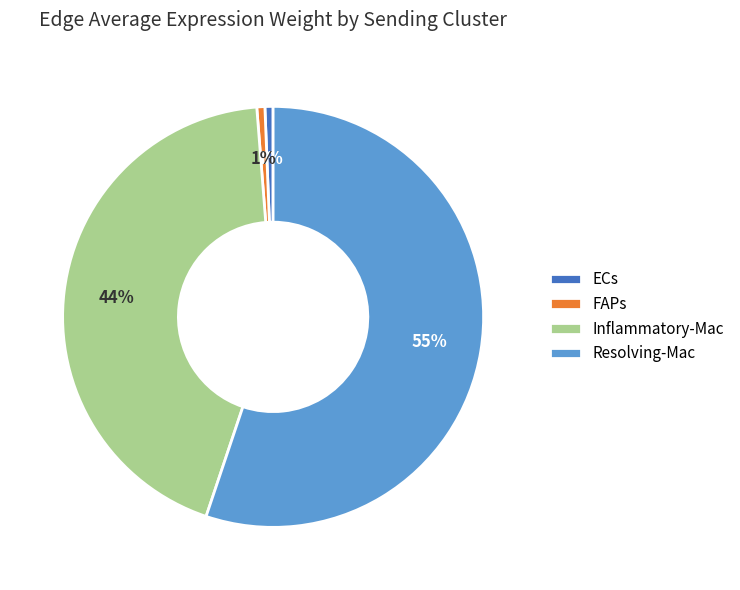

Is there any slice that represents more than half of the pie?

Yes